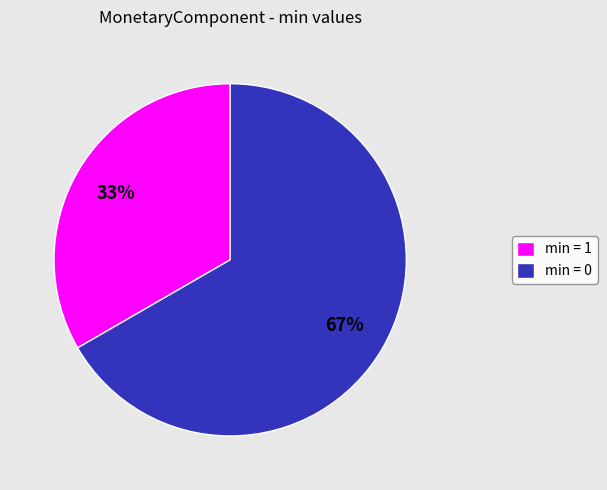

Combined, do min = 1 and min = 0 account for over 50%?

Yes